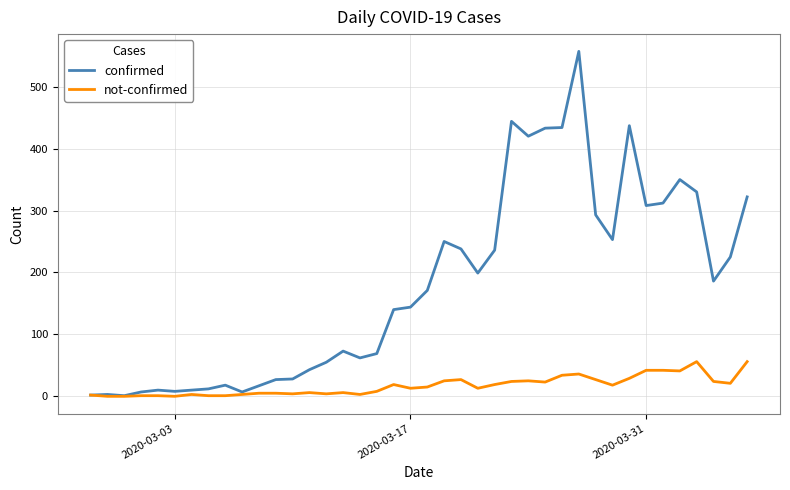

What is the maximum value shown in the chart?

557